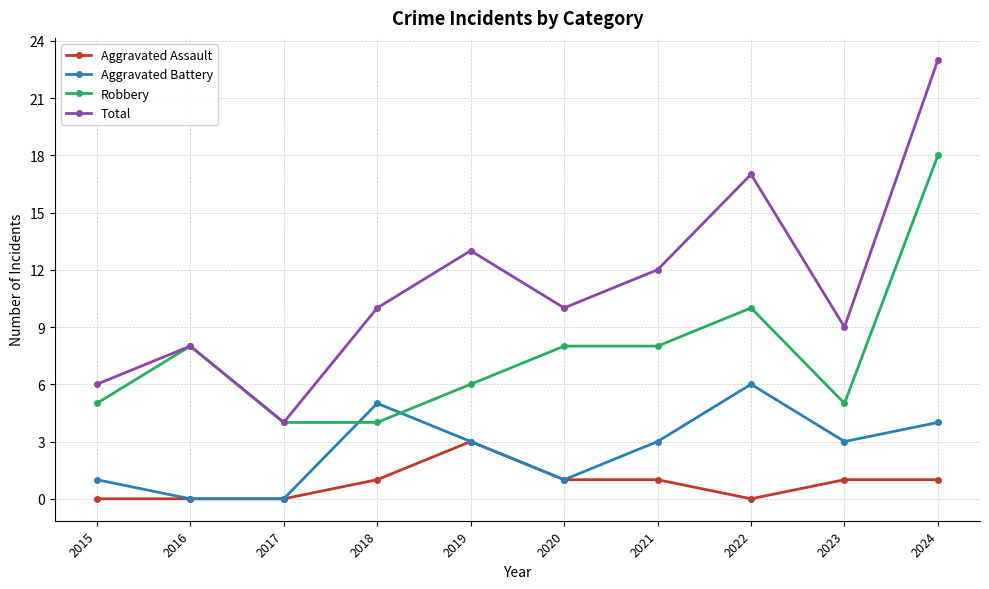

What is the difference between the second highest and minimum values in the Robbery series?

6